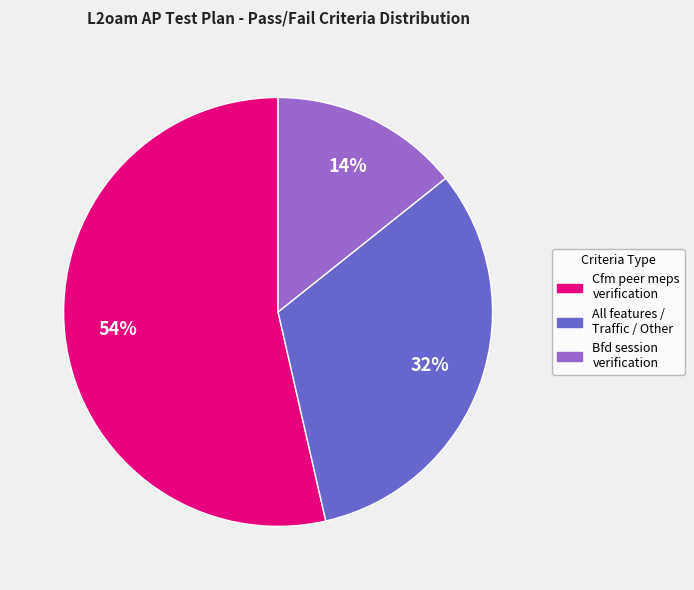

Is there any slice that represents more than half of the pie?

Yes